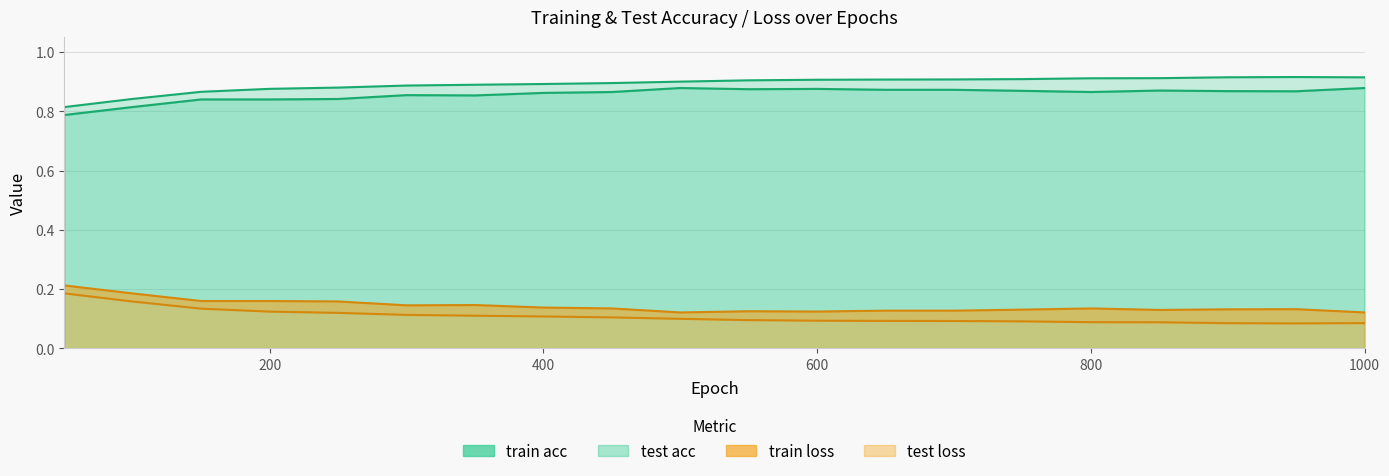

Rank the series by their maximum value, from highest to lowest.

train acc, test acc, test loss, train loss